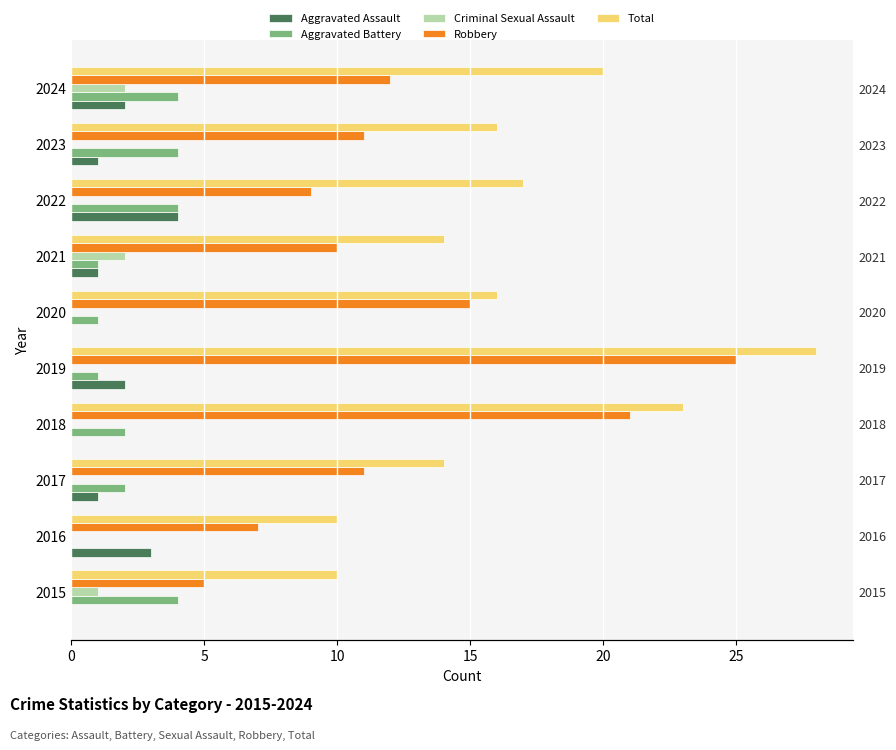

Is it true that Total equals 14 at 2017?

True